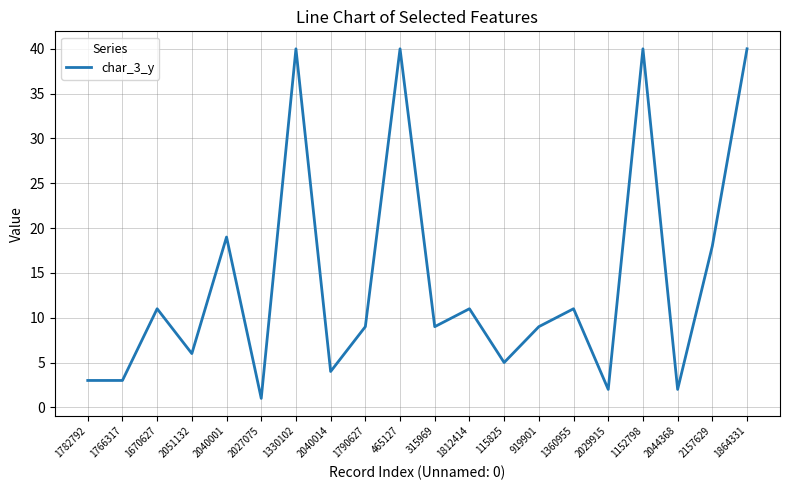

What is the difference between the values at 1790627 and 1782792?

6